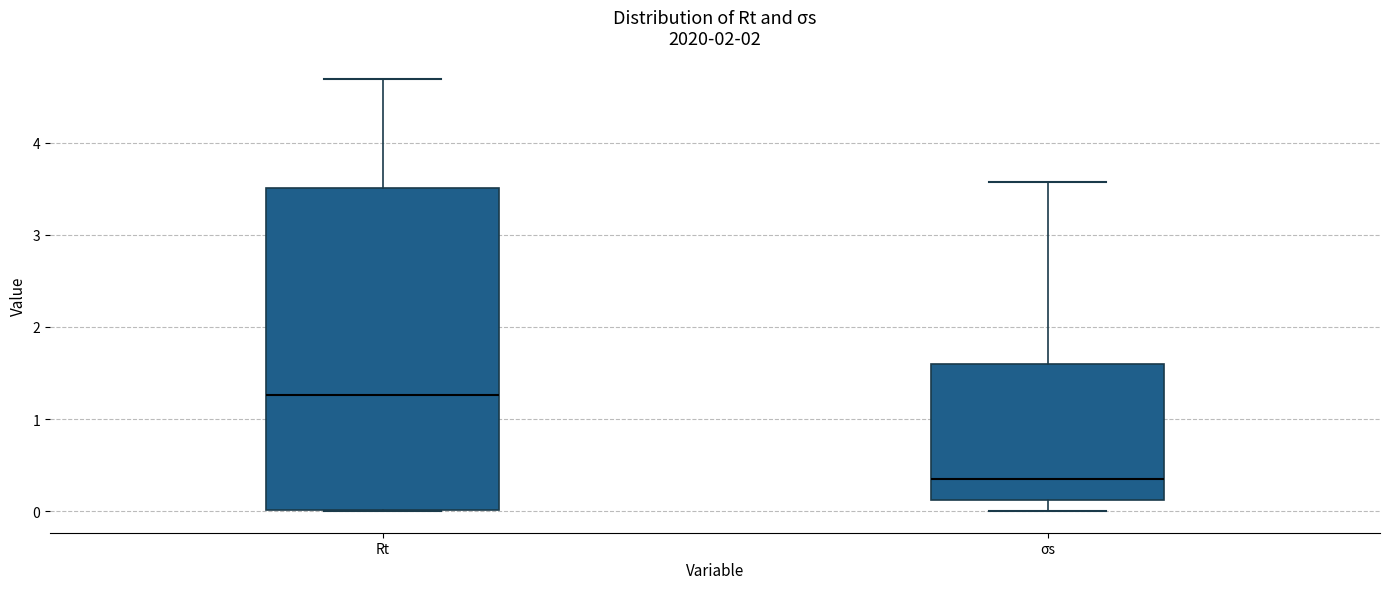

Reading left to right, read every box against the y-axis: the position of its median line, the range the box covers, and the ends of its whiskers. The values are not printed on the chart, so give them approximately, as read against the axis.

Rt: median 1.3, box 0.0 to 3.5, whiskers 0.0 to 4.7
σs: median 0.4, box 0.1 to 1.6, whiskers 0.0 to 3.6